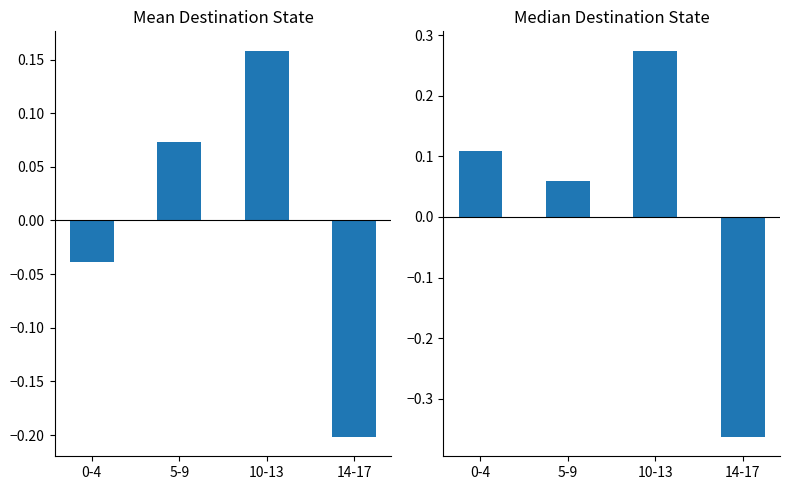

What value does the Median Destination State series have at 5-9?

0.1